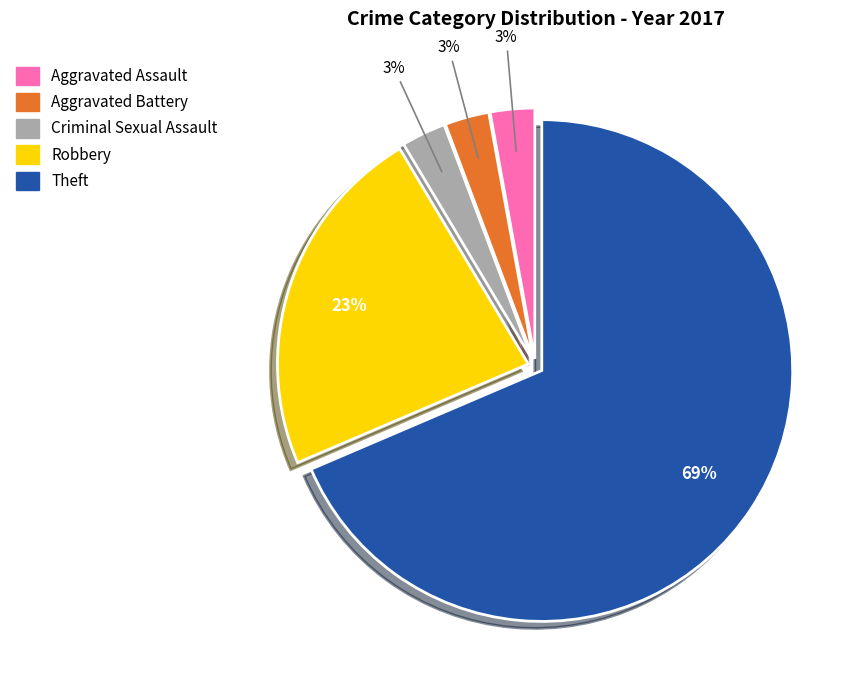

Which slice is the largest?

Theft